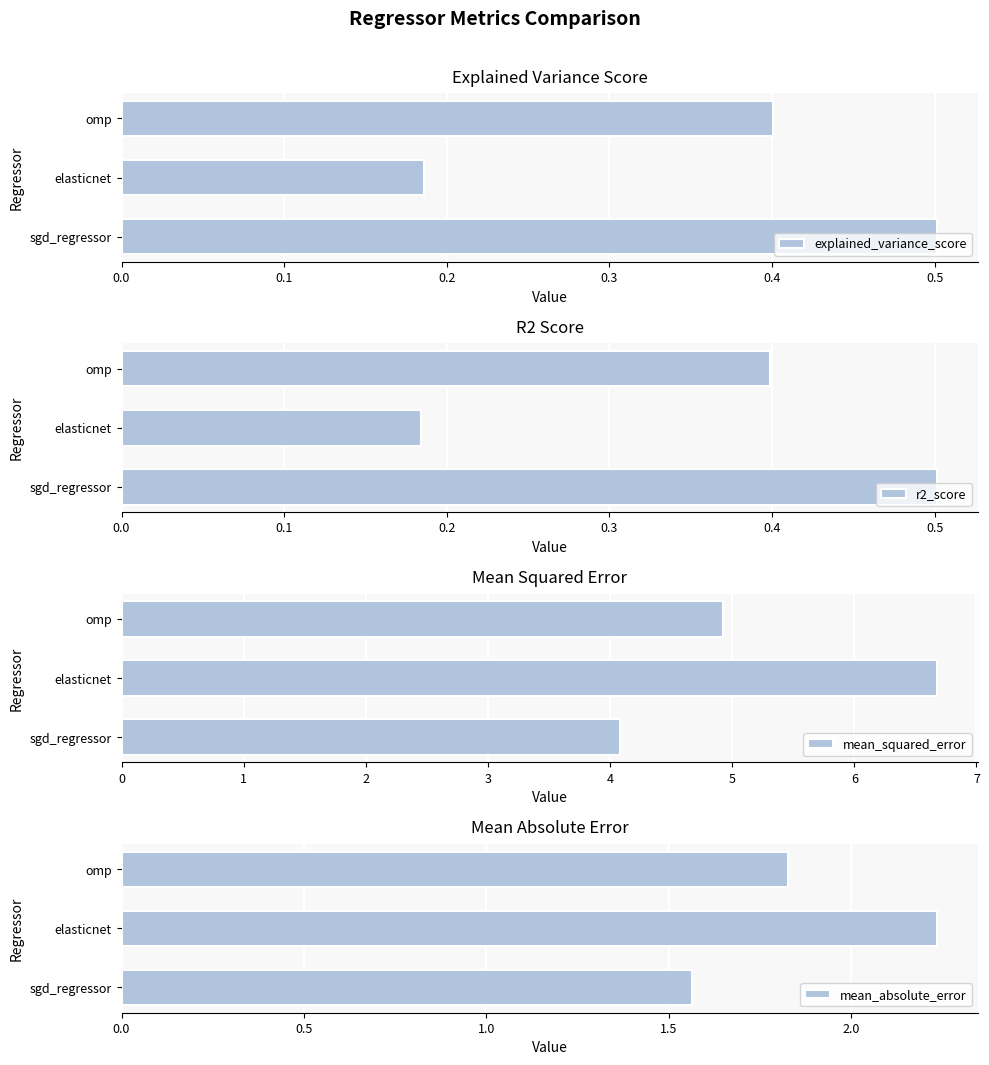

What is the sum of the mean_absolute_error values at elasticnet and sgd_regressor?

3.8